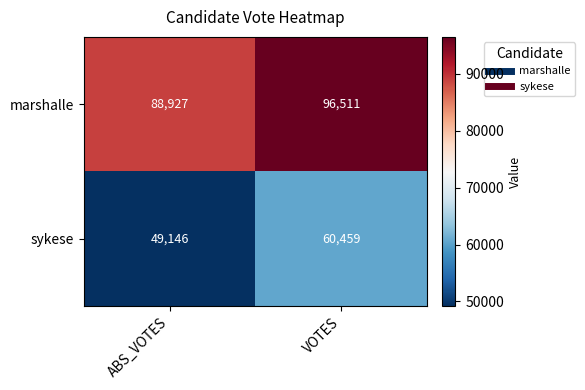

What is the sum of the marshalle values at VOTES and ABS_VOTES?

185438